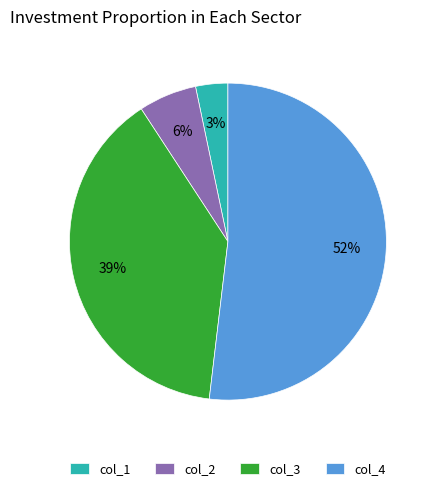

To the nearest percent, what is the difference between the col_1 and col_3 slice percentages?

36%